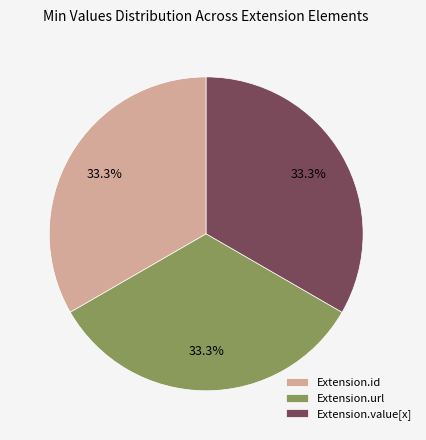

What portion of the pie excludes Extension.value[x]?

66.7%